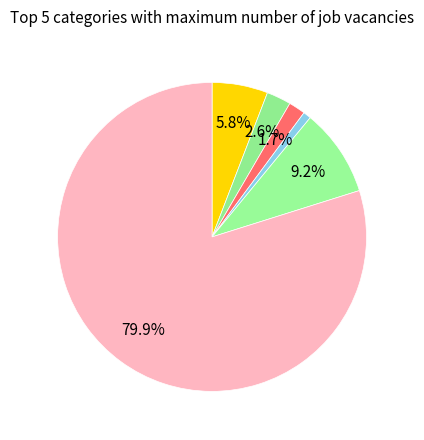

Count the number of slices in the pie.

6